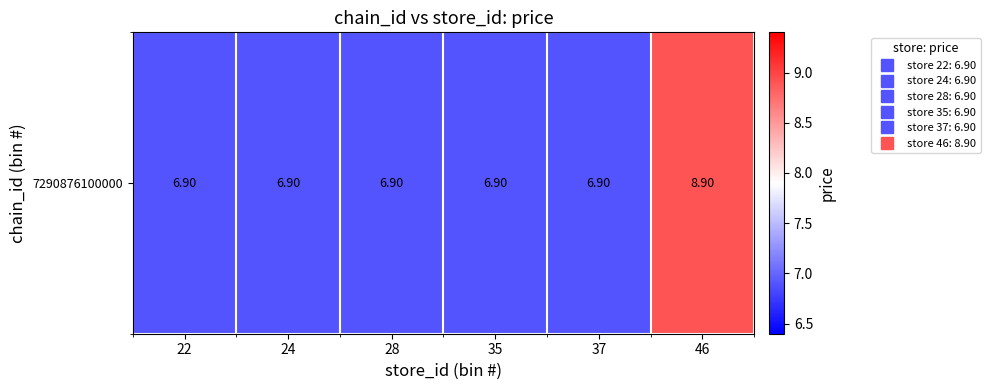

Is it true that the value at 28 is 6.9?

True